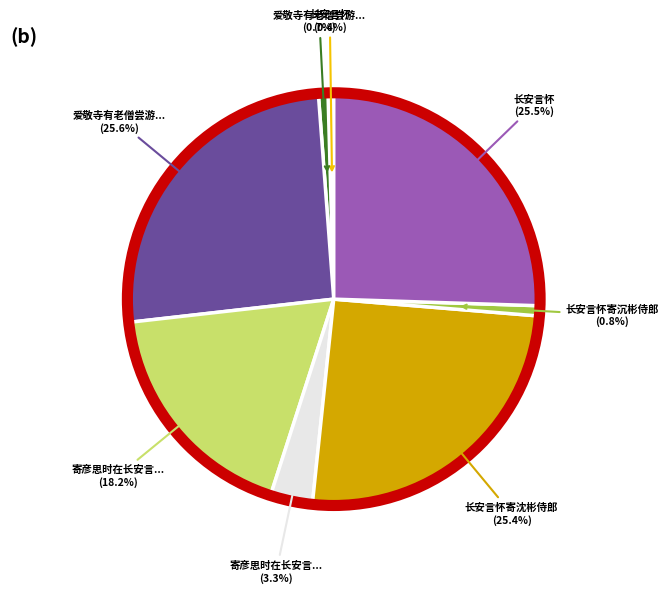

Does any single category account for the majority?

No